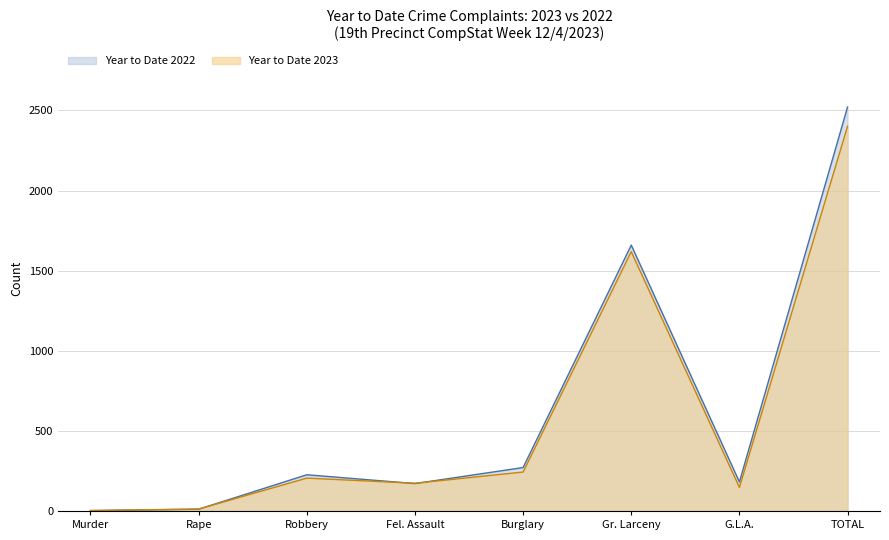

How many values in the Year to Date 2023 series are below 205?

4